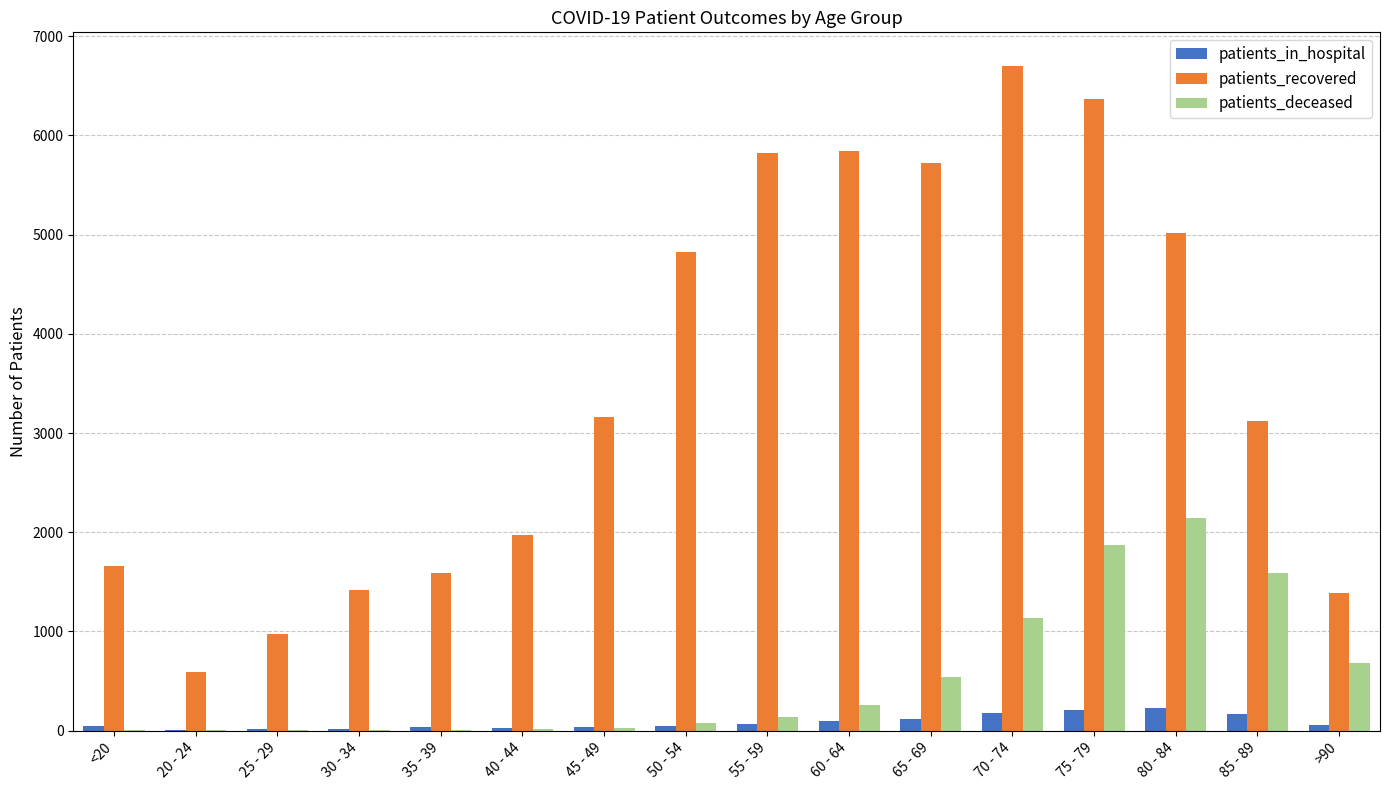

What is the spread (max minus min) of values at 35 - 39?

1581